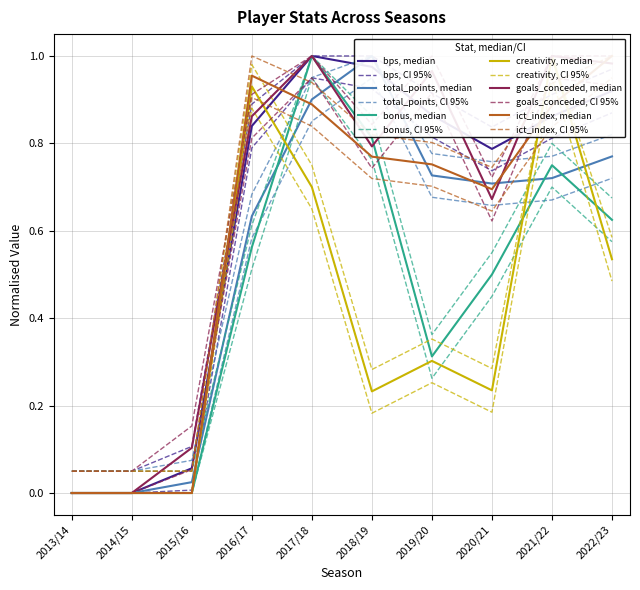

The value of creativity at 2013/14 is -0.6. True or false?

False